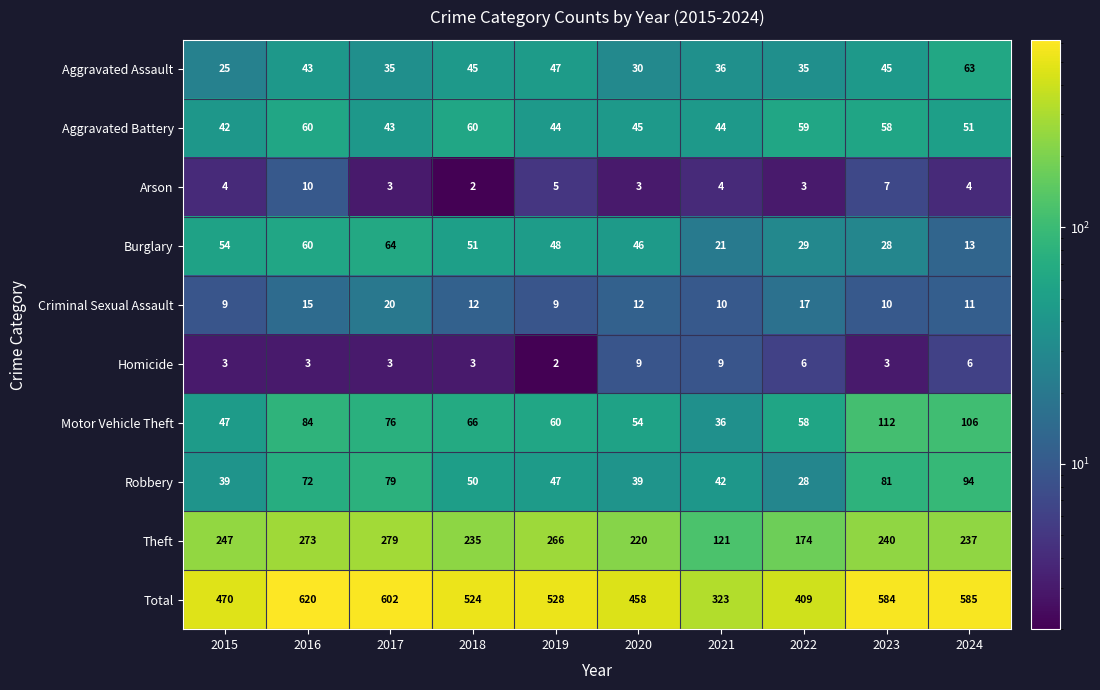

How many distinct data groups are displayed?

10